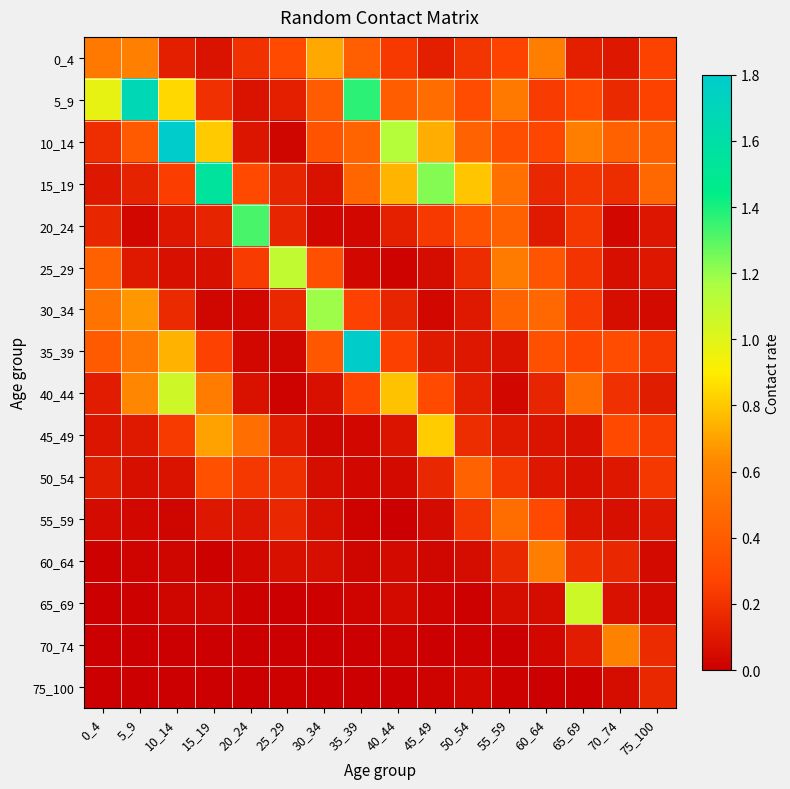

Reading left to right, extract all data points from this chart.

0_4: 0_4=0.5	5_9=0.6	10_14=0.1	15_19=0.1	20_24=0.2	25_29=0.3	30_34=0.7	35_39=0.4	40_44=0.2	45_49=0.1	50_54=0.2	55_59=0.3	60_64=0.6	65_69=0.1	70_74=0.1	75_100=0.3
5_9: 0_4=1.0	5_9=1.7	10_14=0.8	15_19=0.2	20_24=0.1	25_29=0.1	30_34=0.4	35_39=1.4	40_44=0.4	45_49=0.5	50_54=0.3	55_59=0.5	60_64=0.2	65_69=0.3	70_74=0.2	75_100=0.3
10_14: 0_4=0.2	5_9=0.4	10_14=1.8	15_19=0.8	20_24=0.1	25_29=0.0	30_34=0.4	35_39=0.4	40_44=1.1	45_49=0.7	50_54=0.4	55_59=0.3	60_64=0.3	65_69=0.6	70_74=0.4	75_100=0.4
15_19: 0_4=0.1	5_9=0.1	10_14=0.3	15_19=1.6	20_24=0.3	25_29=0.1	30_34=0.1	35_39=0.5	40_44=0.8	45_49=1.2	50_54=0.8	55_59=0.5	60_64=0.2	65_69=0.2	70_74=0.2	75_100=0.5
20_24: 0_4=0.2	5_9=0.0	10_14=0.1	15_19=0.1	20_24=1.3	25_29=0.2	30_34=0.0	35_39=0.0	40_44=0.1	45_49=0.2	50_54=0.3	55_59=0.4	60_64=0.1	65_69=0.2	70_74=0.0	75_100=0.1
25_29: 0_4=0.4	5_9=0.1	10_14=0.1	15_19=0.1	20_24=0.2	25_29=1.1	30_34=0.3	35_39=0.0	40_44=0.0	45_49=0.0	50_54=0.2	55_59=0.6	60_64=0.4	65_69=0.2	70_74=0.1	75_100=0.1
30_34: 0_4=0.5	5_9=0.7	10_14=0.2	15_19=0.0	20_24=0.0	25_29=0.2	30_34=1.2	35_39=0.3	40_44=0.1	45_49=0.0	50_54=0.1	55_59=0.4	60_64=0.5	65_69=0.2	70_74=0.1	75_100=0.0
35_39: 0_4=0.4	5_9=0.5	10_14=0.7	15_19=0.3	20_24=0.0	25_29=0.0	30_34=0.4	35_39=1.8	40_44=0.3	45_49=0.1	50_54=0.1	55_59=0.1	60_64=0.3	65_69=0.3	70_74=0.3	75_100=0.2
40_44: 0_4=0.1	5_9=0.6	10_14=1.1	15_19=0.6	20_24=0.1	25_29=0.0	30_34=0.1	35_39=0.3	40_44=0.8	45_49=0.3	50_54=0.1	55_59=0.0	60_64=0.1	65_69=0.5	70_74=0.2	75_100=0.1
45_49: 0_4=0.1	5_9=0.1	10_14=0.2	15_19=0.7	20_24=0.5	25_29=0.1	30_34=0.0	35_39=0.0	40_44=0.1	45_49=0.8	50_54=0.2	55_59=0.1	60_64=0.1	65_69=0.1	70_74=0.3	75_100=0.2
50_54: 0_4=0.1	5_9=0.1	10_14=0.1	15_19=0.3	20_24=0.2	25_29=0.2	30_34=0.1	35_39=0.0	40_44=0.0	45_49=0.2	50_54=0.4	55_59=0.2	60_64=0.1	65_69=0.1	70_74=0.1	75_100=0.2
55_59: 0_4=0.0	5_9=0.0	10_14=0.0	15_19=0.1	20_24=0.1	25_29=0.2	30_34=0.1	35_39=0.0	40_44=0.0	45_49=0.0	50_54=0.2	55_59=0.5	60_64=0.3	65_69=0.1	70_74=0.1	75_100=0.1
60_64: 0_4=0.0	5_9=0.0	10_14=0.0	15_19=0.0	20_24=0.0	25_29=0.1	30_34=0.1	35_39=0.0	40_44=0.0	45_49=0.0	50_54=0.1	55_59=0.2	60_64=0.6	65_69=0.2	70_74=0.2	75_100=0.0
65_69: 0_4=0.0	5_9=0.0	10_14=0.0	15_19=0.0	20_24=0.0	25_29=0.0	30_34=0.0	35_39=0.0	40_44=0.0	45_49=0.0	50_54=0.0	55_59=0.1	60_64=0.1	65_69=1.1	70_74=0.1	75_100=0.0
70_74: 0_4=0.0	5_9=0.0	10_14=0.0	15_19=0.0	20_24=0.0	25_29=0.0	30_34=0.0	35_39=0.0	40_44=0.0	45_49=0.0	50_54=0.0	55_59=0.0	60_64=0.0	65_69=0.1	70_74=0.6	75_100=0.2
75_100: 0_4=0.0	5_9=0.0	10_14=0.0	15_19=0.0	20_24=0.0	25_29=0.0	30_34=0.0	35_39=0.0	40_44=0.0	45_49=0.0	50_54=0.0	55_59=0.0	60_64=0.0	65_69=0.0	70_74=0.1	75_100=0.2